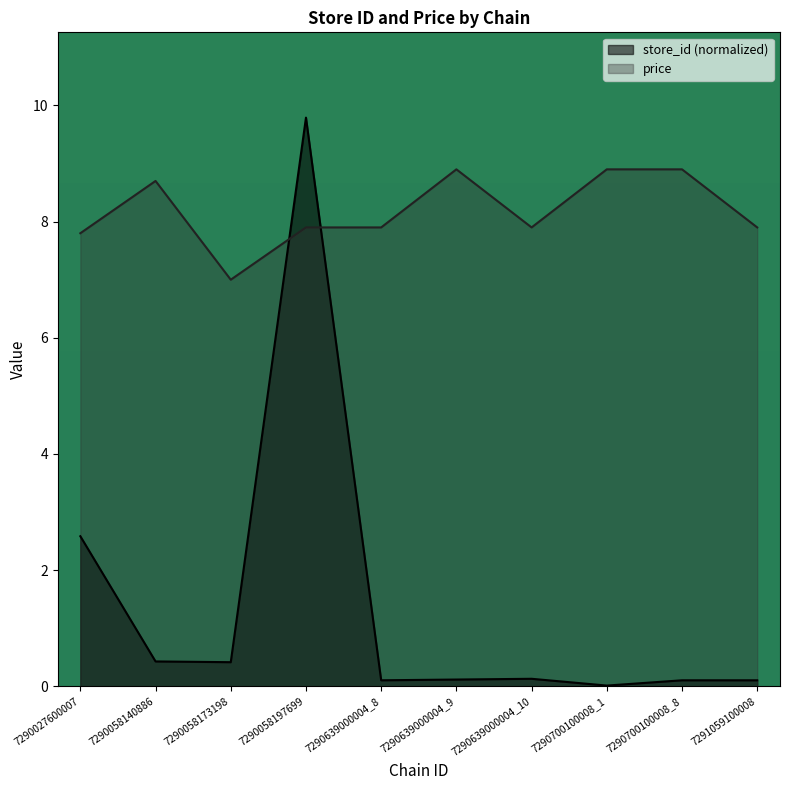

What is the value of the price point at the 2nd from the left?

8.7